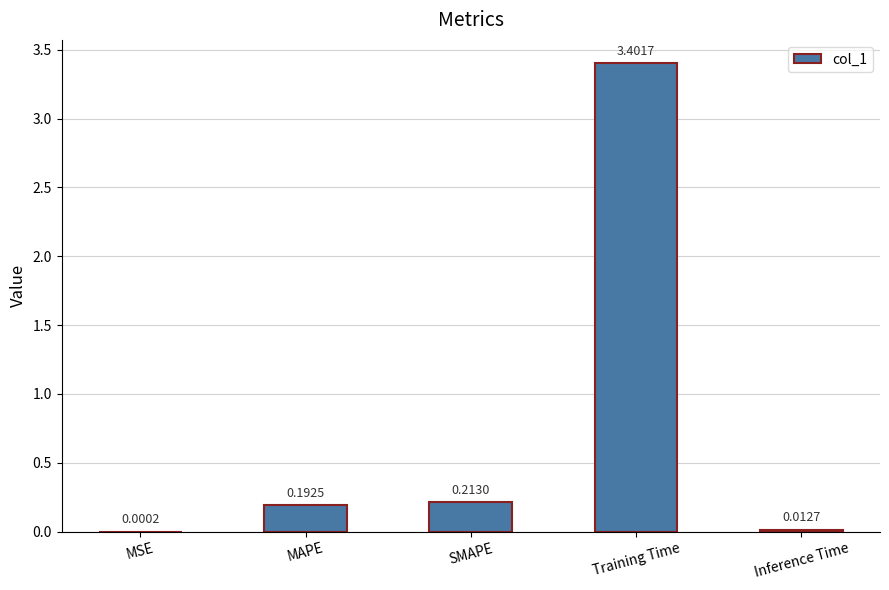

At which category does the chart reach its peak across all series?

Training Time